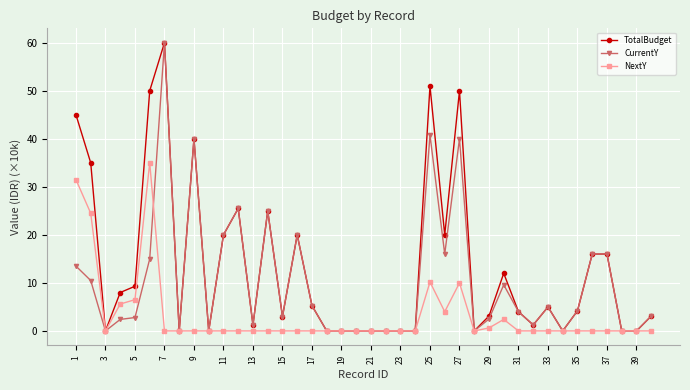

List the series in order of their overall mean, lowest first.

NextY, CurrentY, TotalBudget